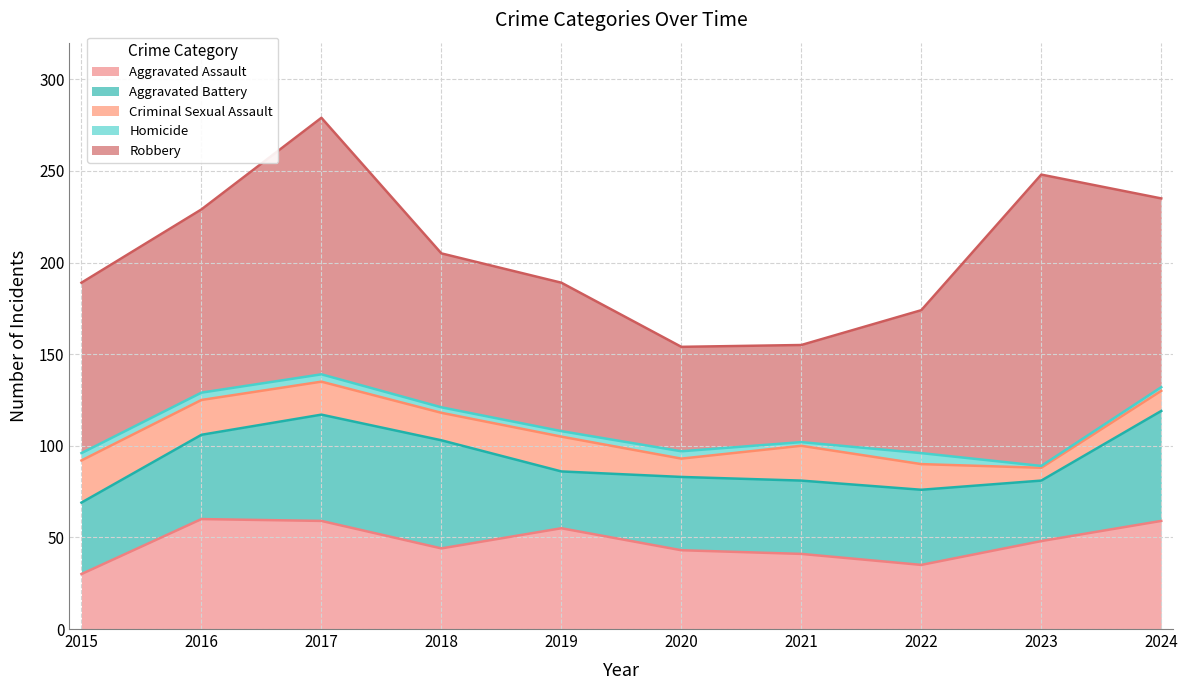

True or false: Aggravated Assault and Robbery cross at least once.

False